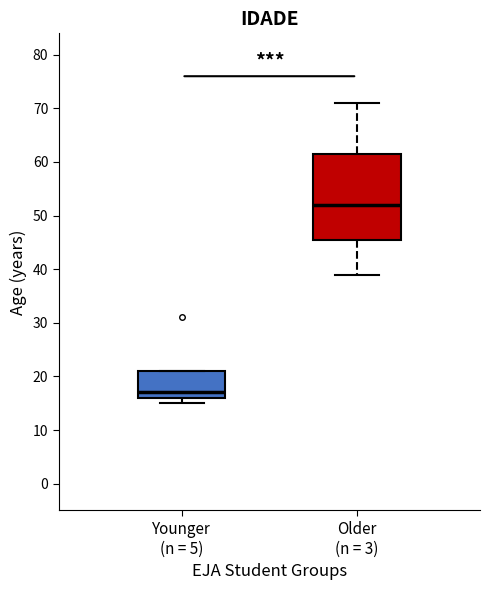

Comparing the boxes themselves (not the whiskers), which one is the tallest?

Older (n = 3)